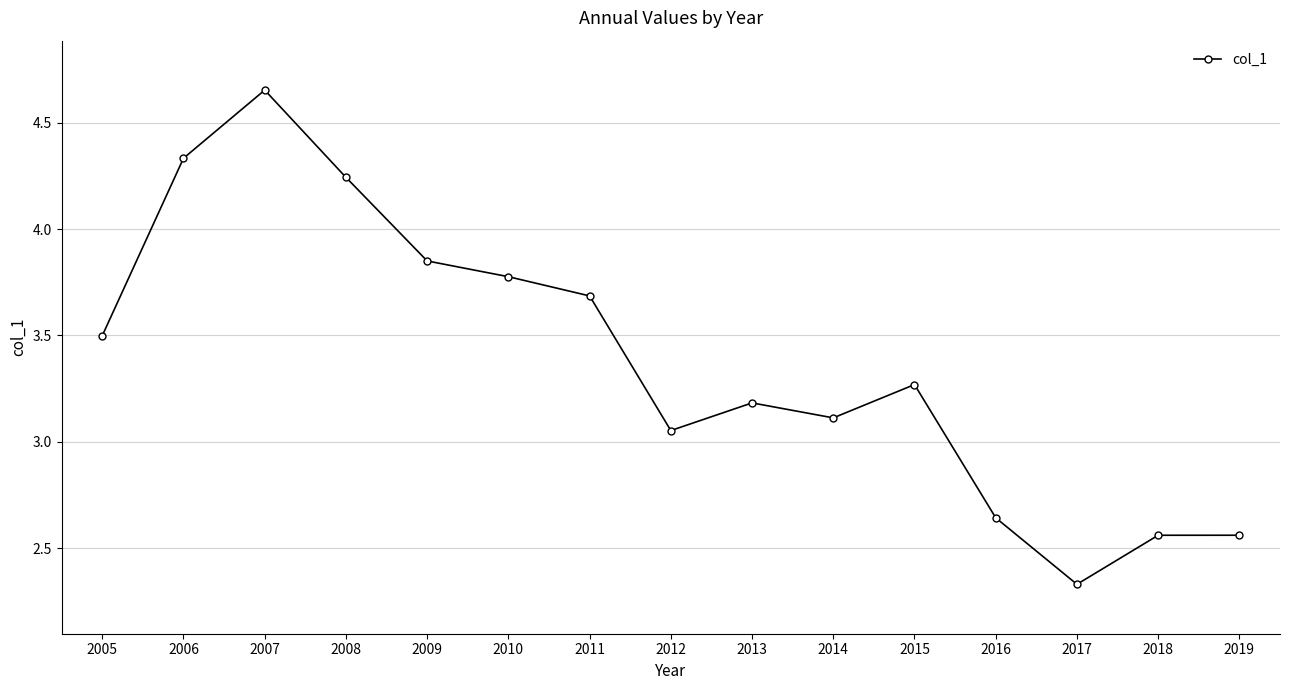

What is the value of the 9th point from the left?

3.2